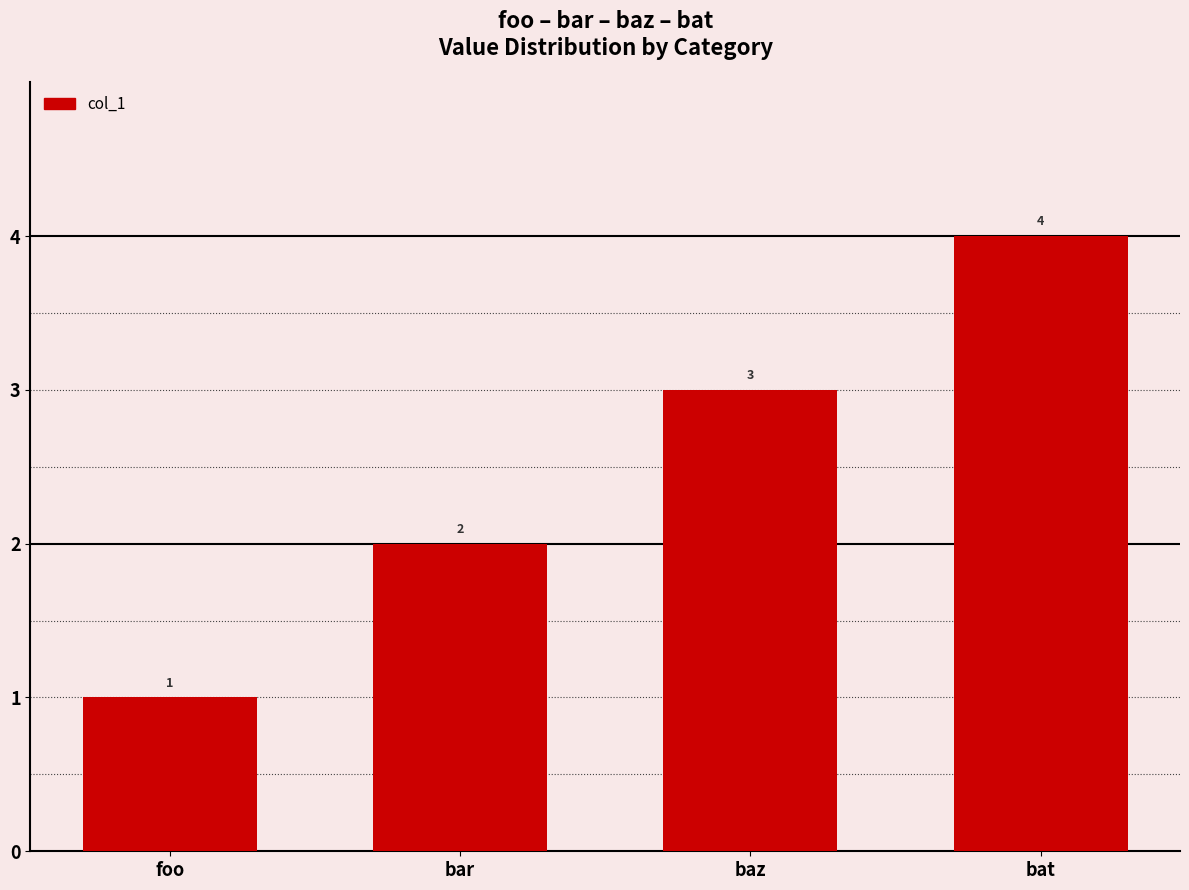

What value does the data have at bat?

4